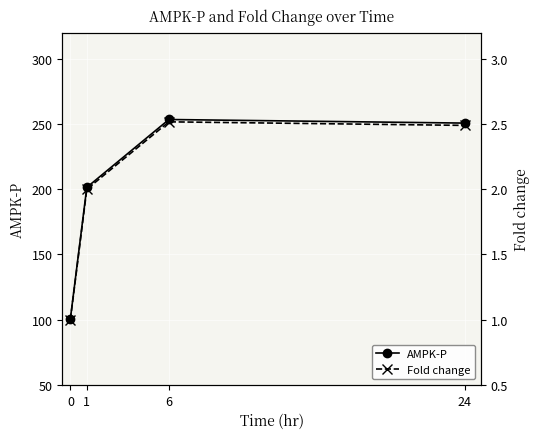

At how many categories does at least one series exceed 143?

3